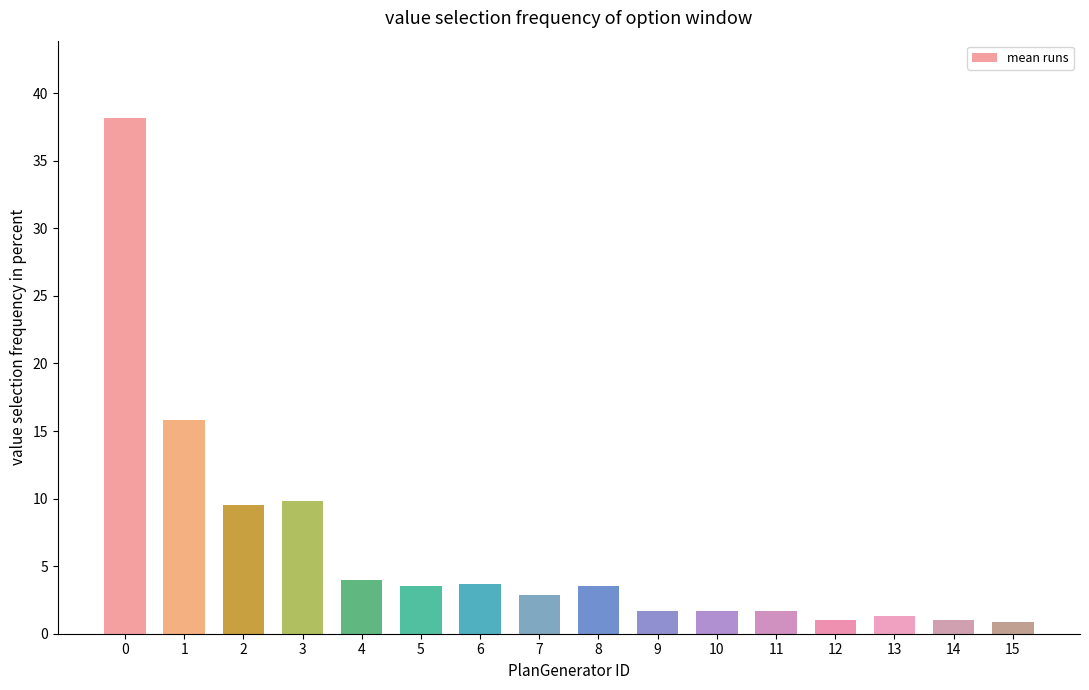

Approximately how many times larger is the value at 1 compared to 4?

4.0